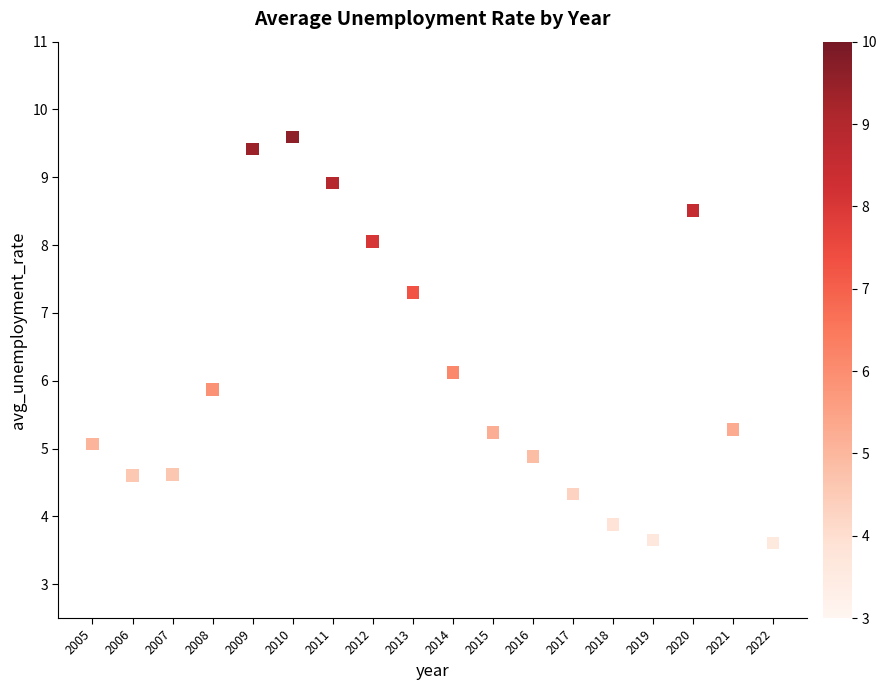

What is the range of X values (max minus min)?

17.0